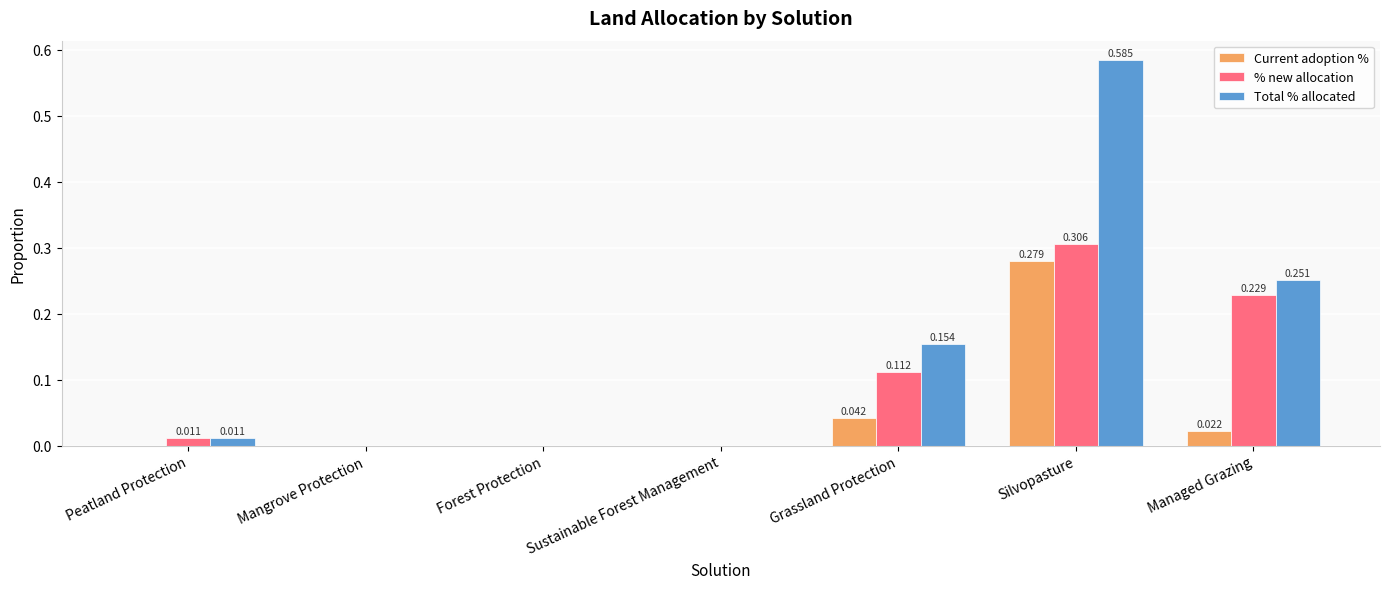

How many positive values does the Current adoption % series have?

3